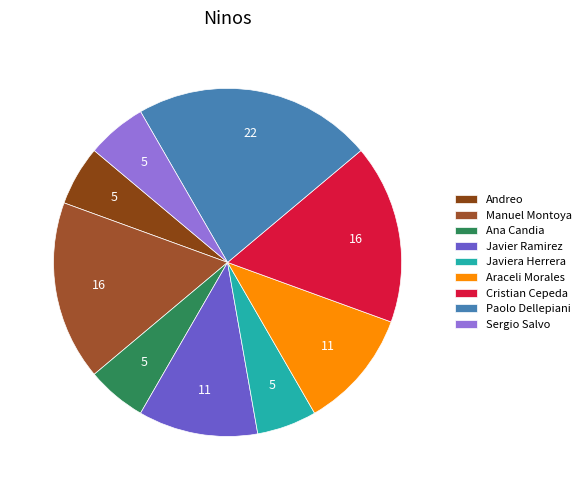

How many slices are in this pie chart?

9